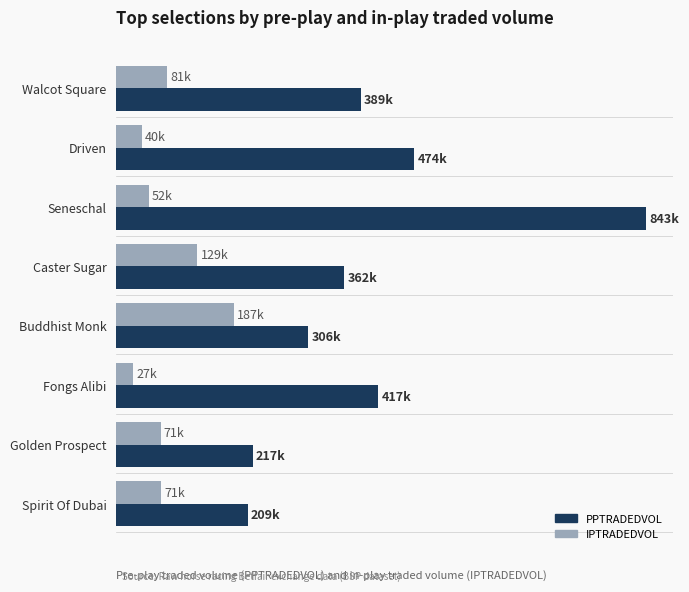

What are all the series names shown in the legend?

PPTRADEDVOL, IPTRADEDVOL